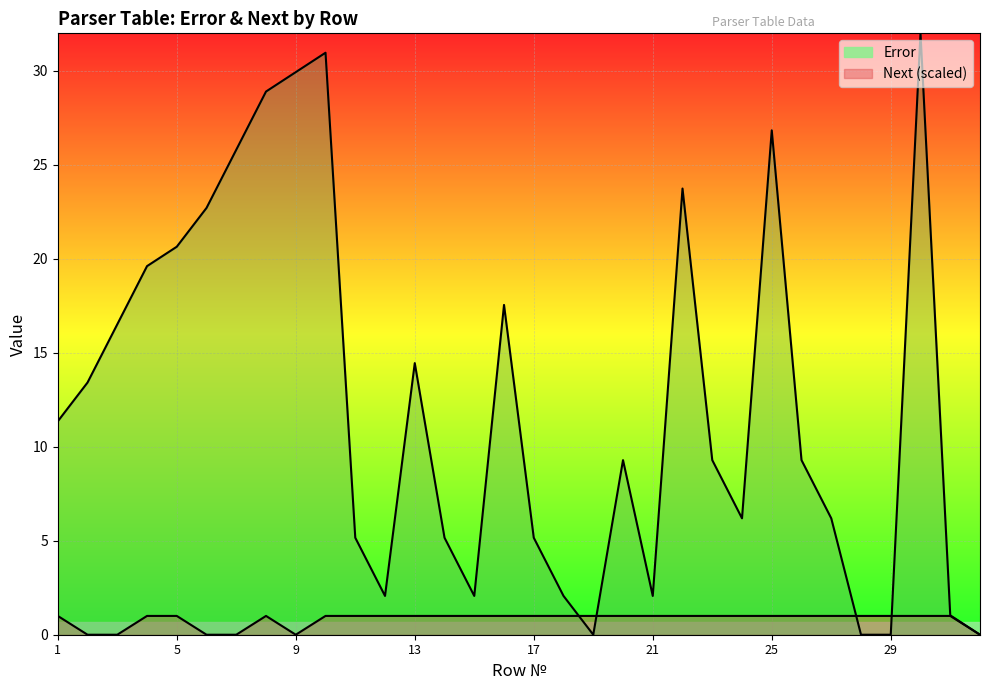

At which category does Error reach its first local valley?

9